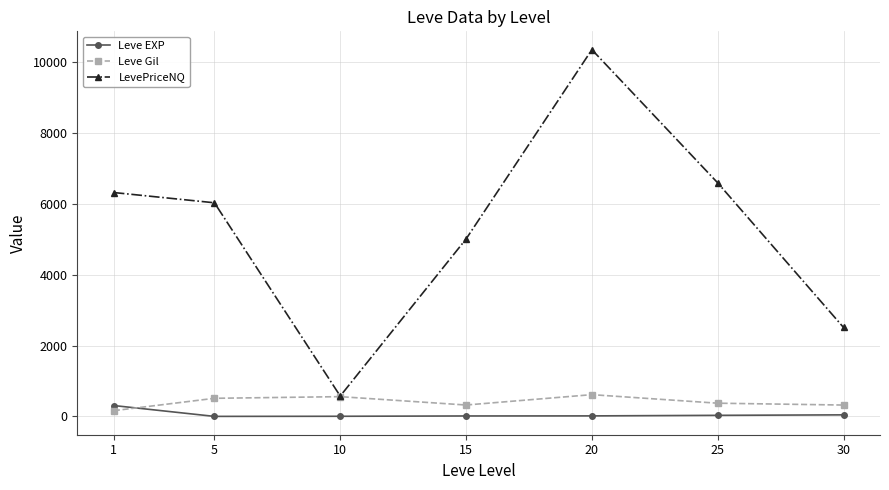

What are all the series names shown in the legend?

Leve EXP, Leve Gil, LevePriceNQ